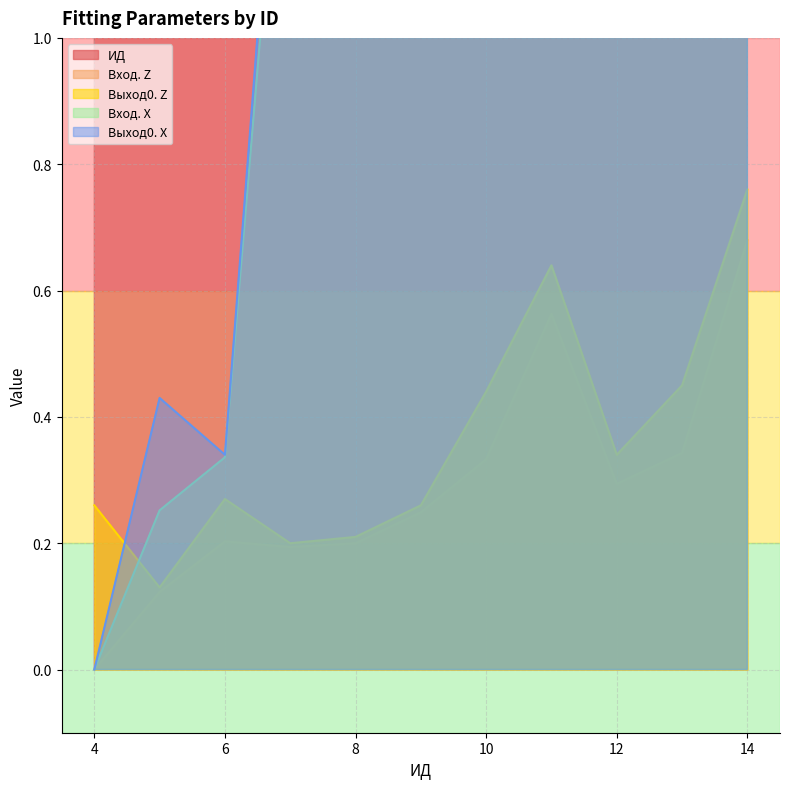

Count the number of categories in the chart.

11